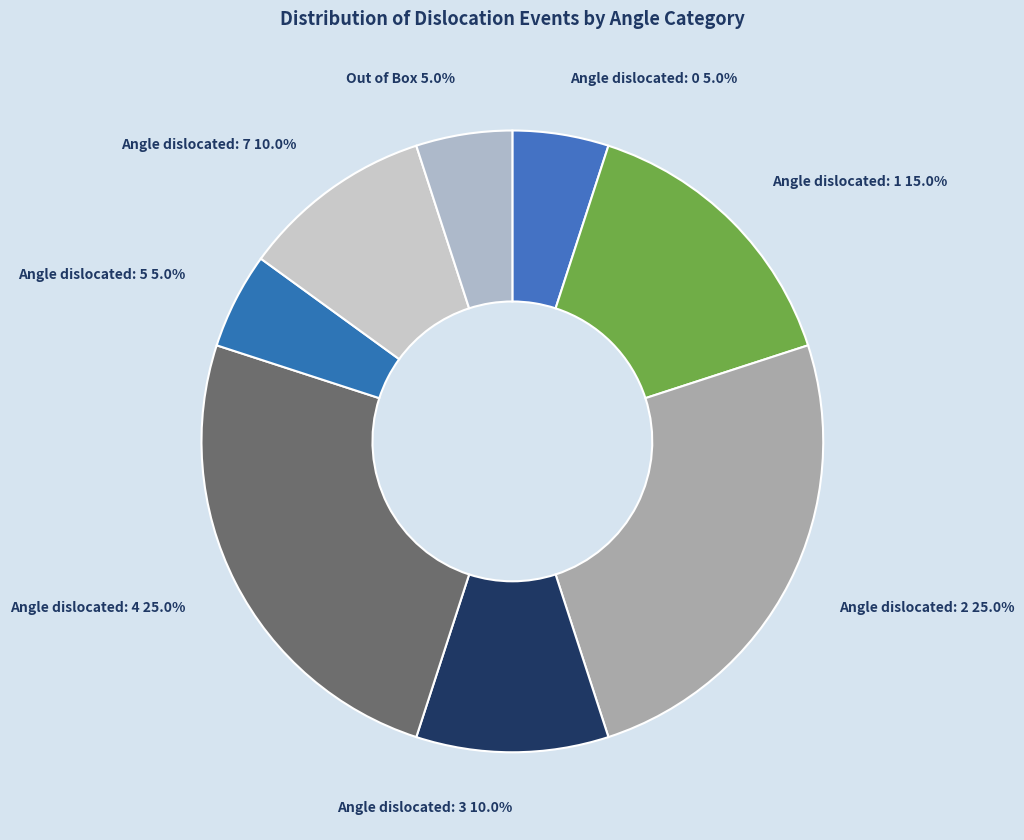

Count the number of slices in the pie.

8